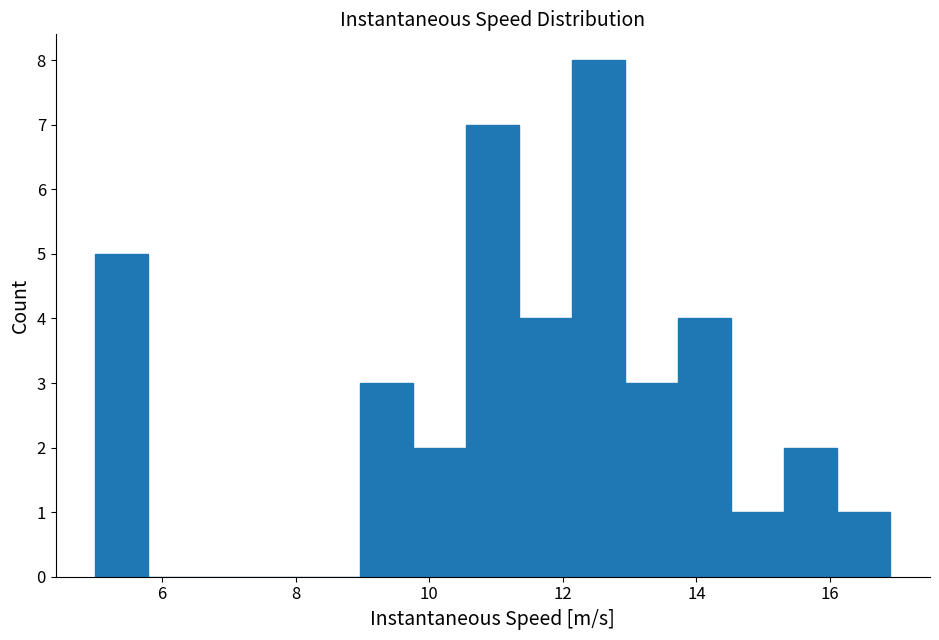

Read against the x-axis, roughly where is the centre of the tallest bar?

12.6